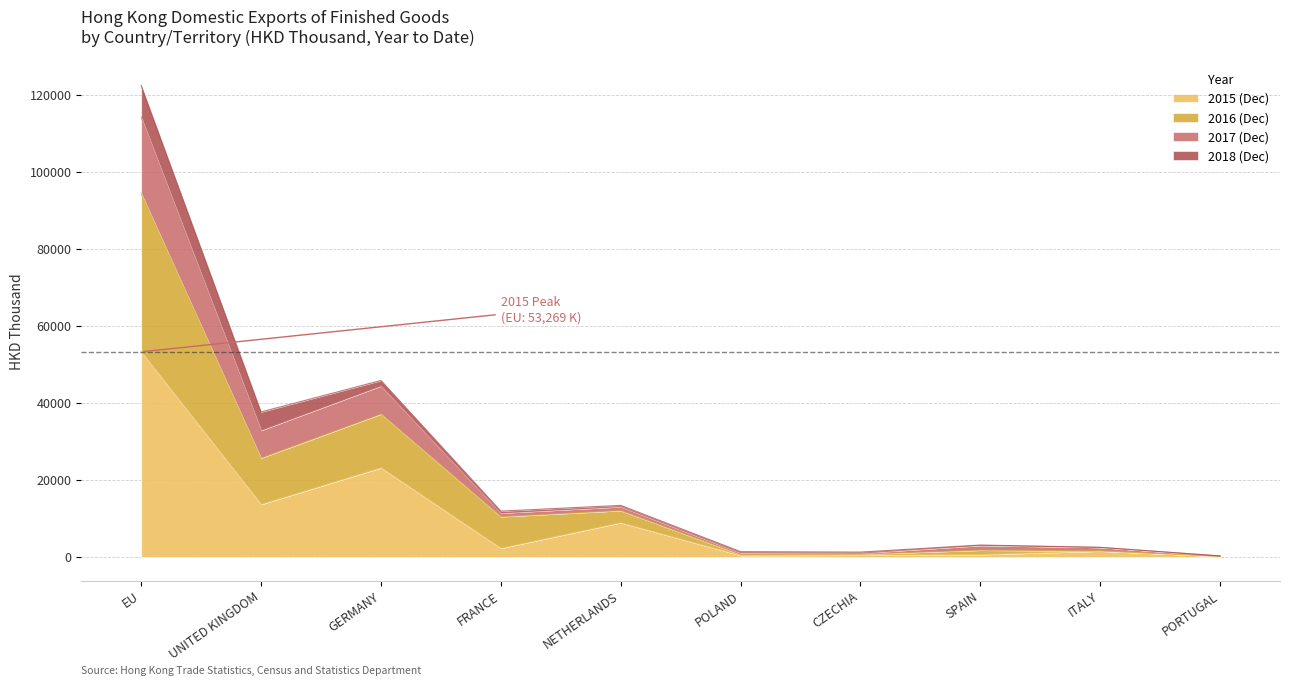

At which category does the chart reach its peak across all series?

EU